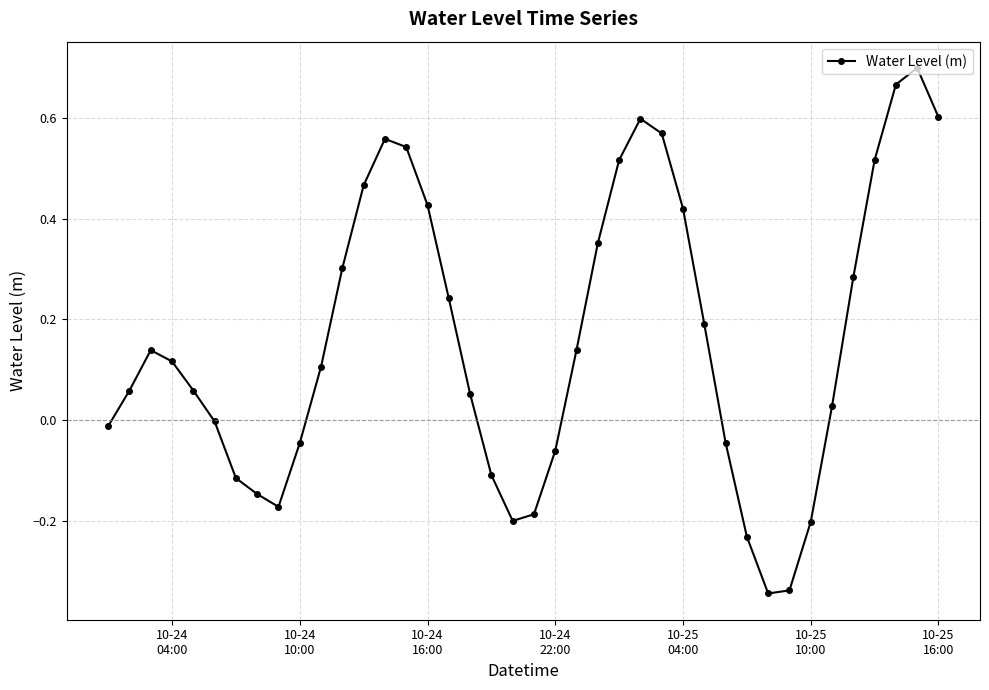

What is the difference between the second highest and minimum values?

1.0